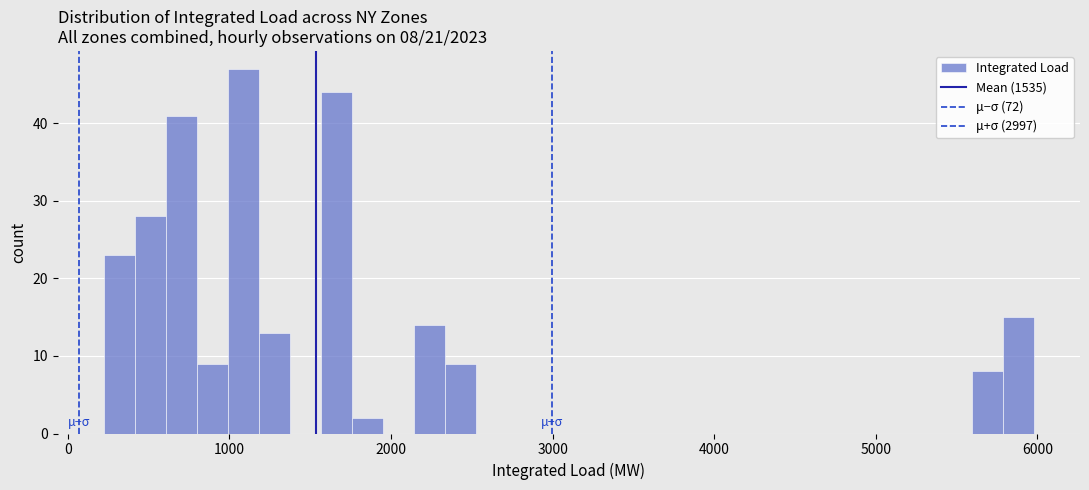

Around what value on the x-axis is the tallest bar? Give the approximate position of its centre, as read against the axis.

1100